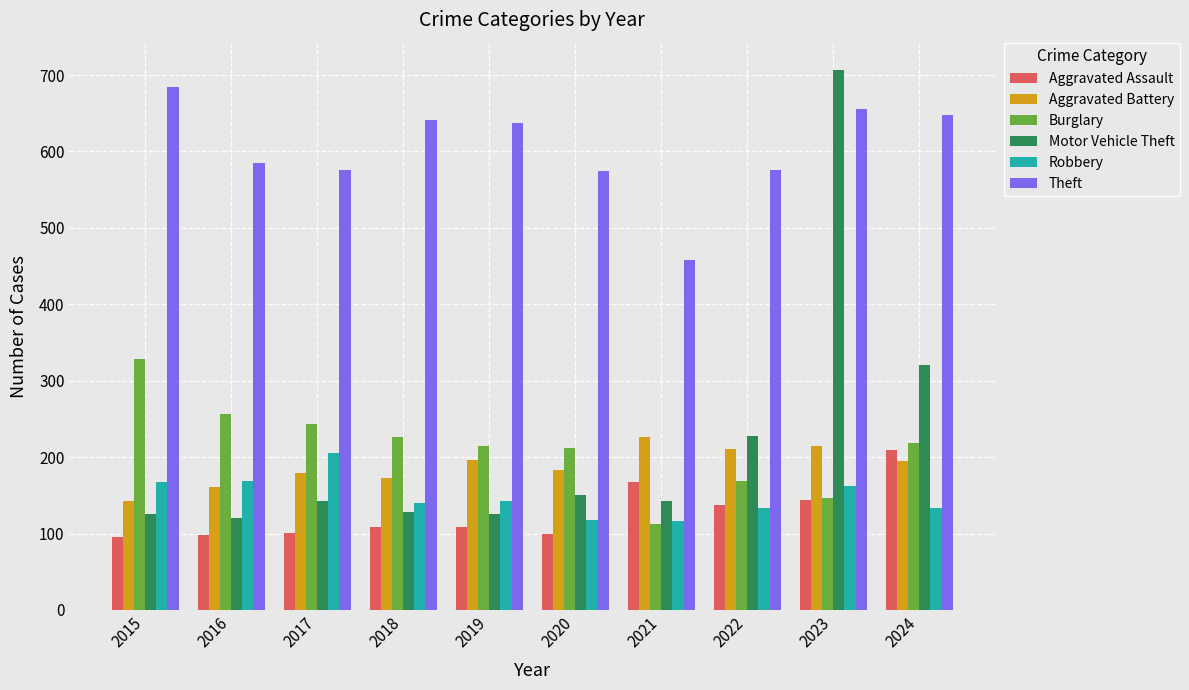

What is the difference between the Robbery values at 2018 and 2015?

28